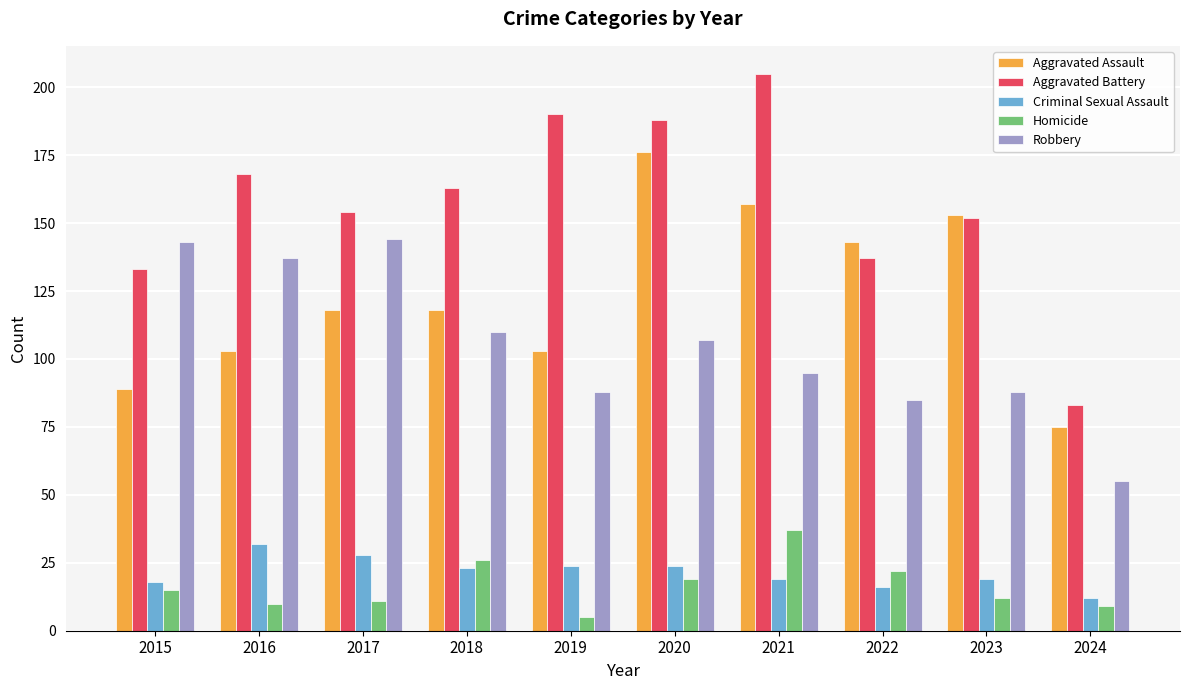

Reading left to right, what are all the values shown in this chart?

Aggravated Assault: 2015=89	2016=103	2017=118	2018=118	2019=103	2020=176	2021=157	2022=143	2023=153	2024=75
Aggravated Battery: 2015=133	2016=168	2017=154	2018=163	2019=190	2020=188	2021=205	2022=137	2023=152	2024=83
Criminal Sexual Assault: 2015=18	2016=32	2017=28	2018=23	2019=24	2020=24	2021=19	2022=16	2023=19	2024=12
Homicide: 2015=15	2016=10	2017=11	2018=26	2019=5	2020=19	2021=37	2022=22	2023=12	2024=9
Robbery: 2015=143	2016=137	2017=144	2018=110	2019=88	2020=107	2021=95	2022=85	2023=88	2024=55